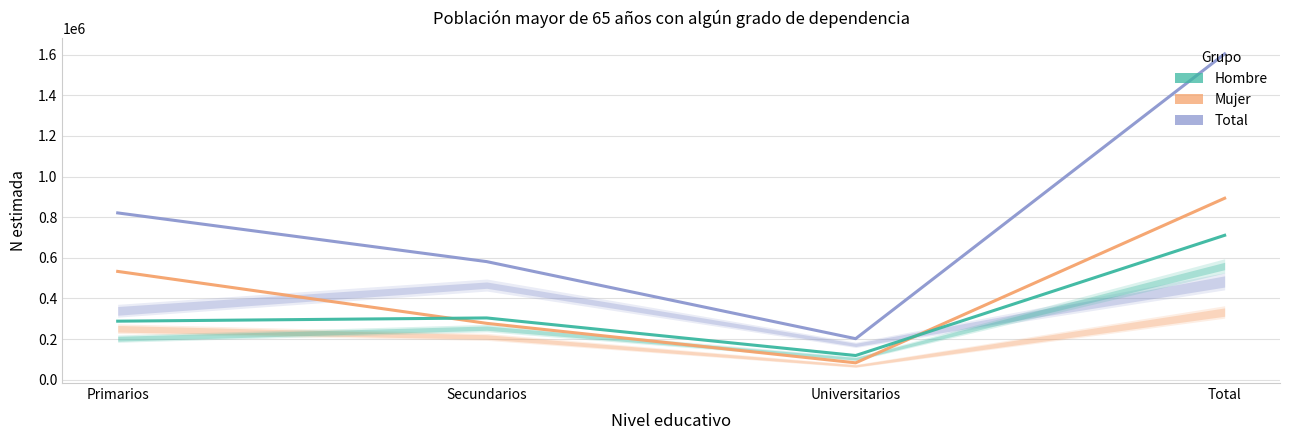

Rank the series by their maximum value, from lowest to highest.

Hombre, Mujer, Total